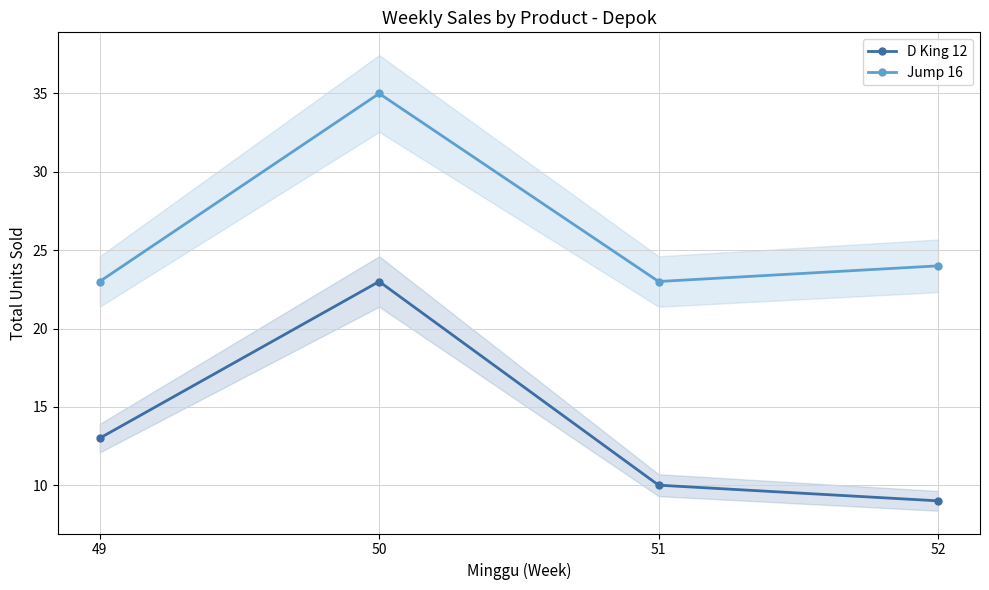

Is it true that Jump 16 equals 24 at 52?

True